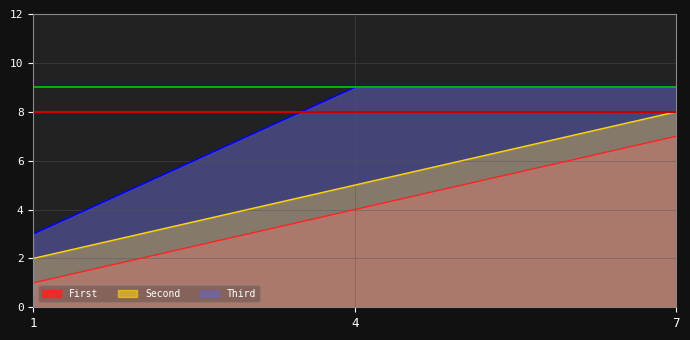

What is the minimum value shown in the chart?

1